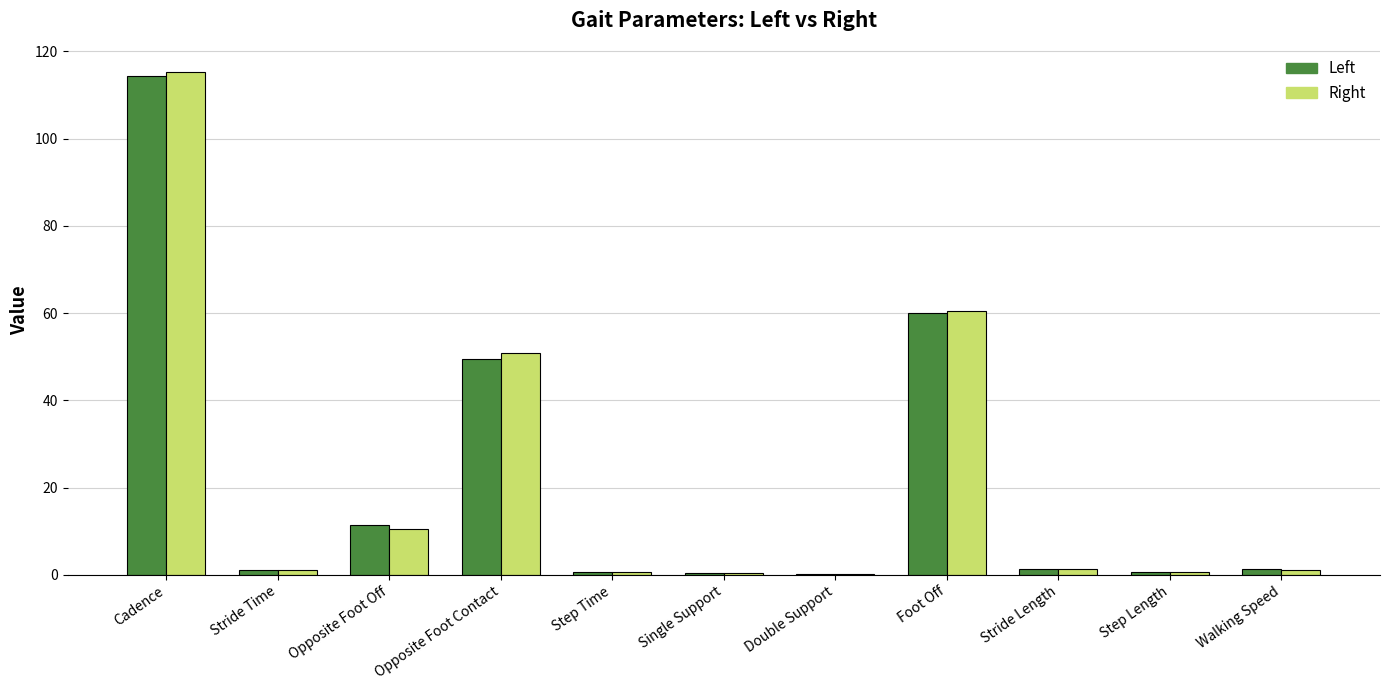

Between Step Time and Foot Off, which series saw the biggest shift?

Right